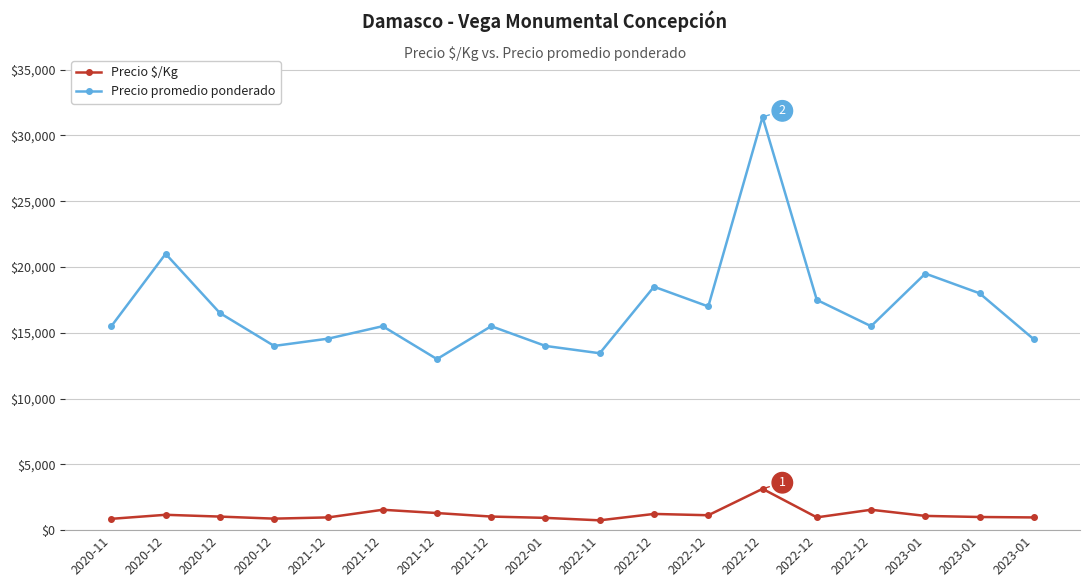

How many distinct data groups are displayed?

2